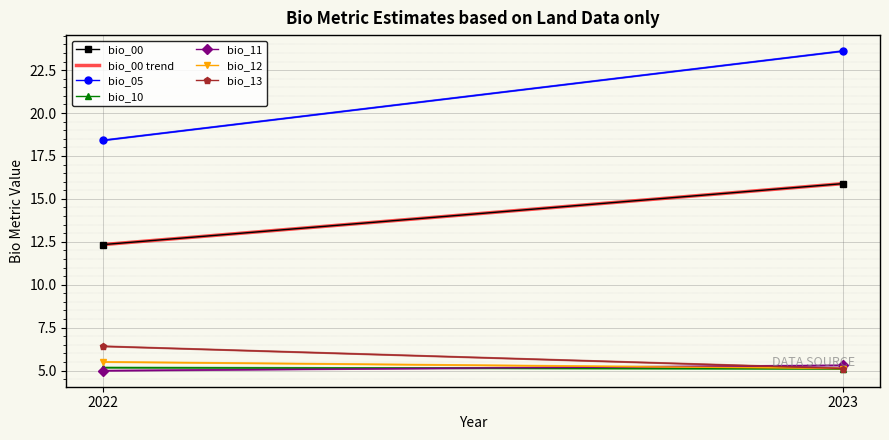

The bio_10 series shows 9.0 at 2022. True or false?

False